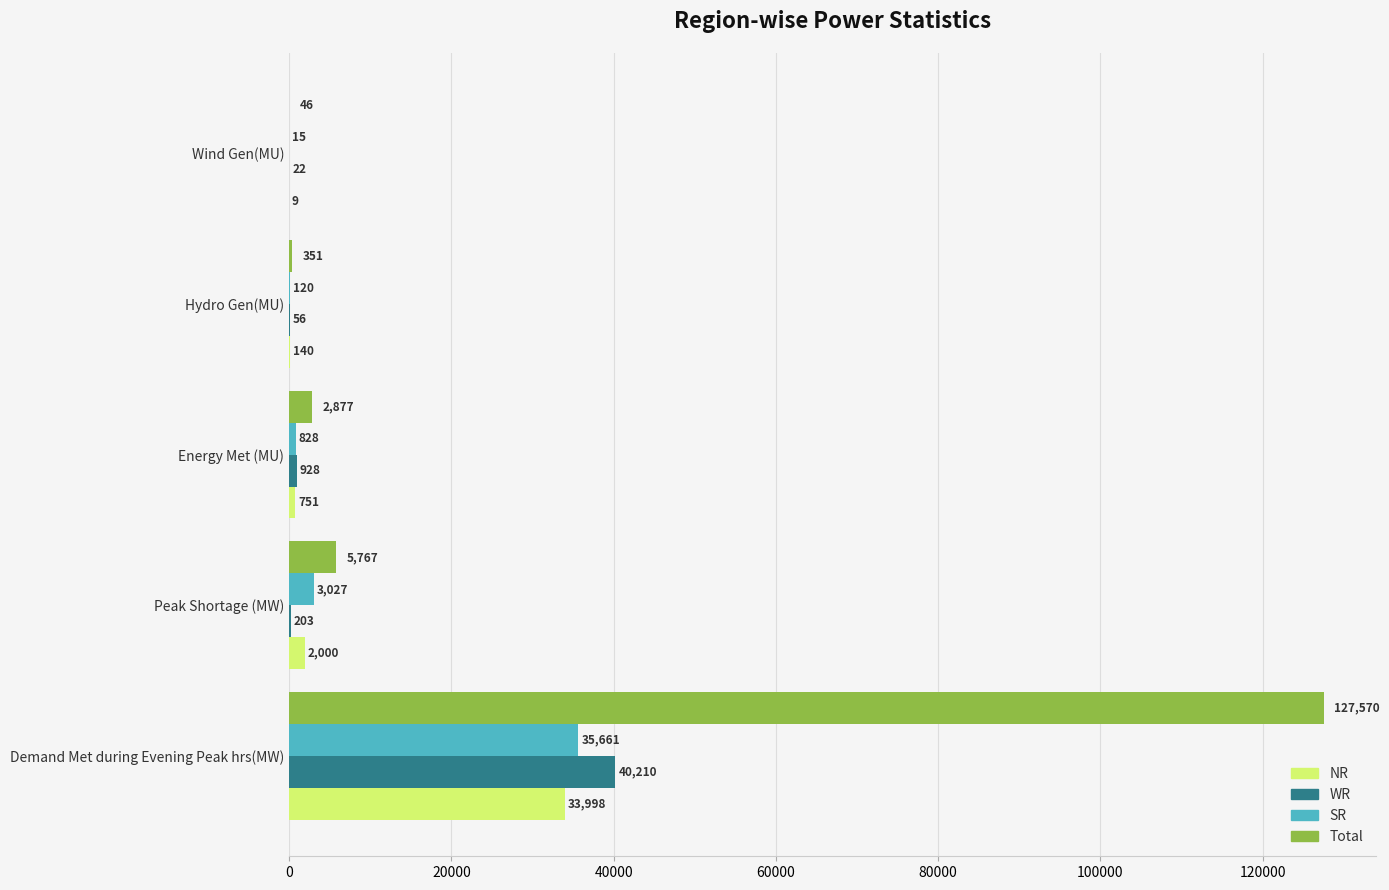

The WR series shows 27816 at Demand Met during Evening Peak hrs(MW). True or false?

False